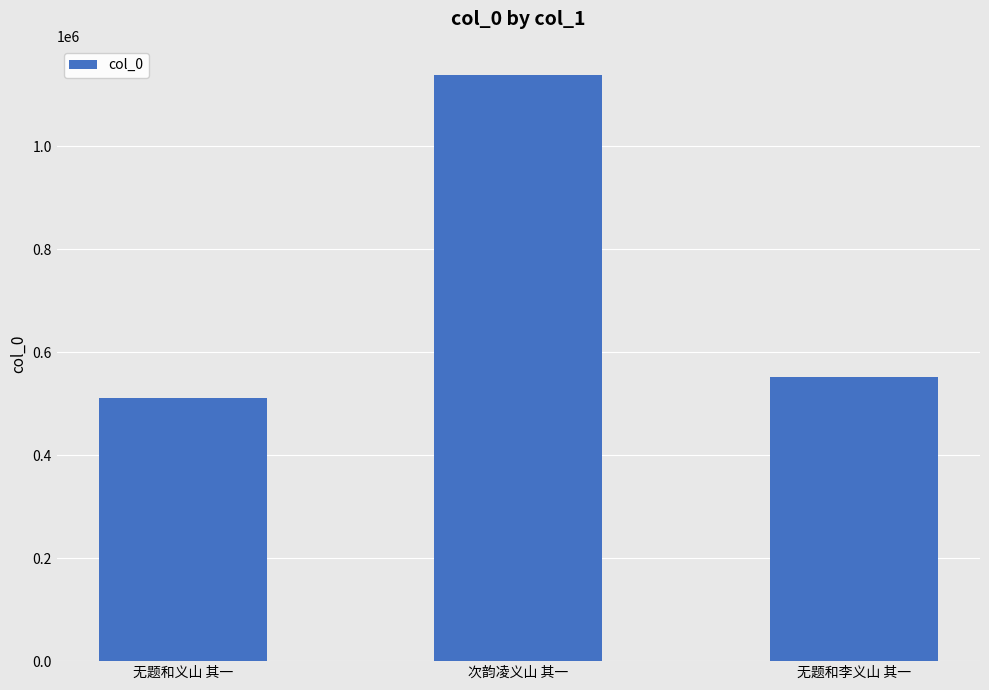

Where is the data nearest to the value 824813?

无题和李义山 其一